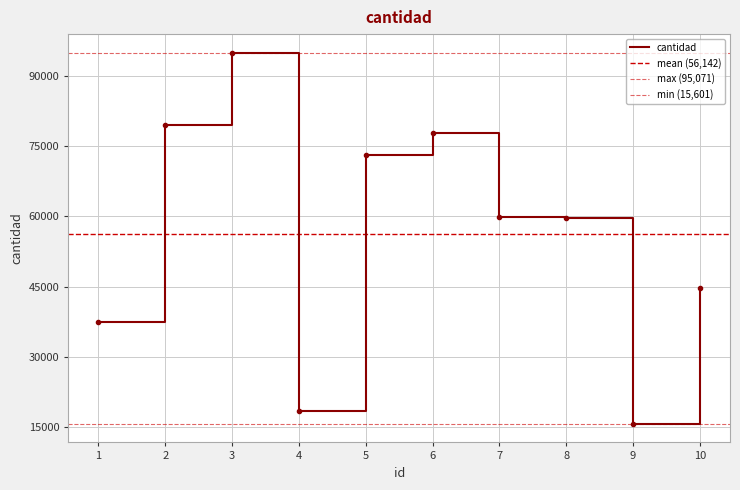

Rank the categories by value from lowest to highest.

9, 4, 1, 10, 8, 7, 5, 6, 2, 3